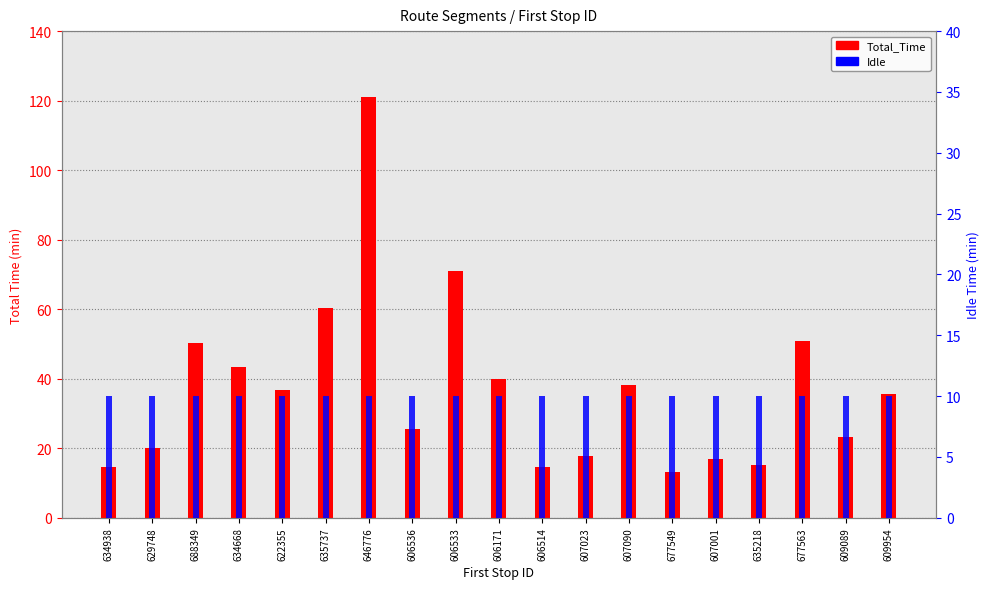

At 609954, list the series in order from smallest to largest.

Idle, Total_Time